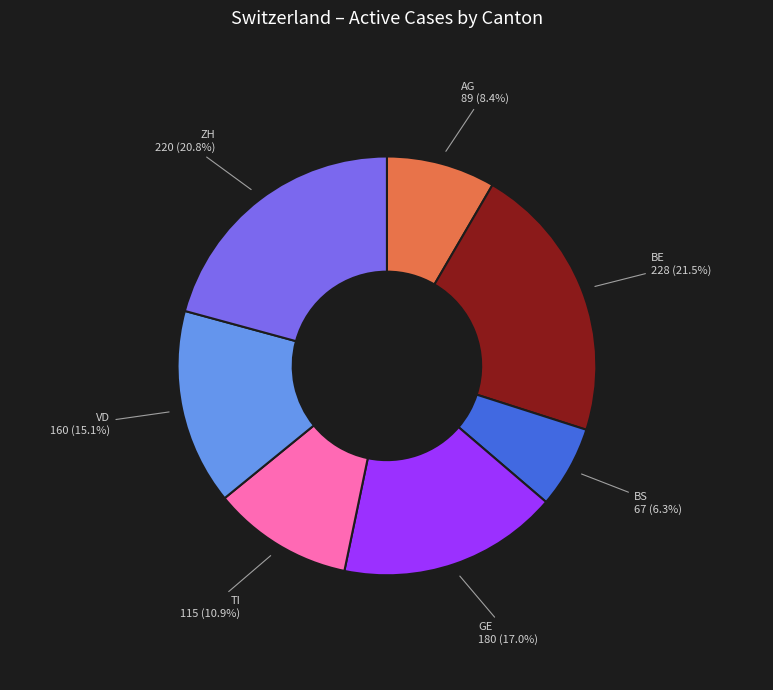

Is there a majority slice in this chart?

No